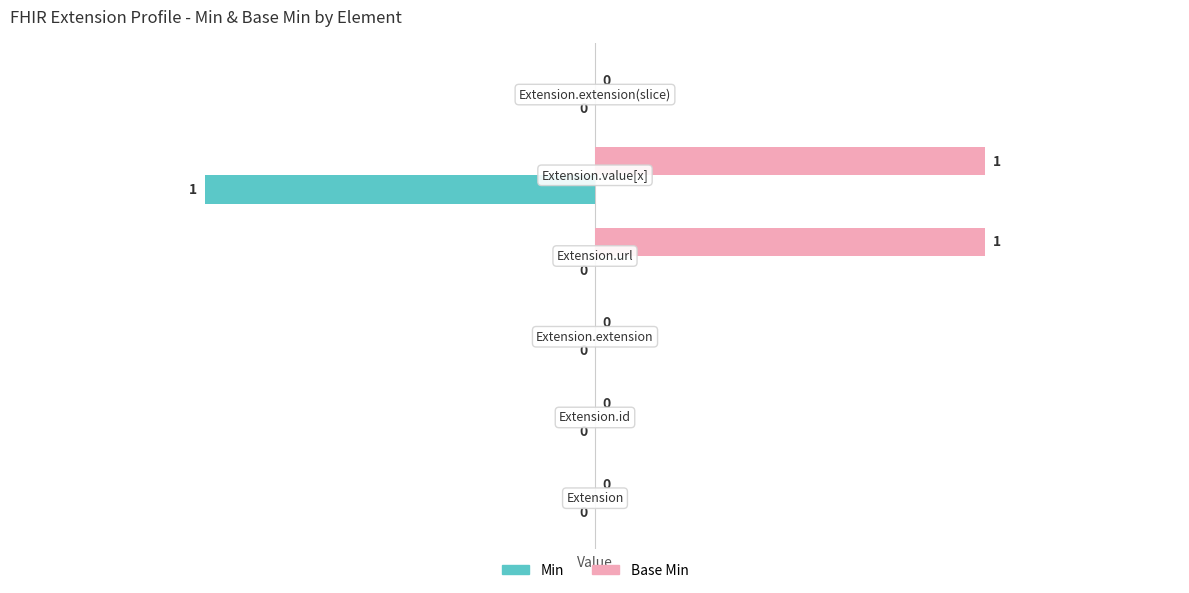

How many values in the Base Min series exceed 0?

2